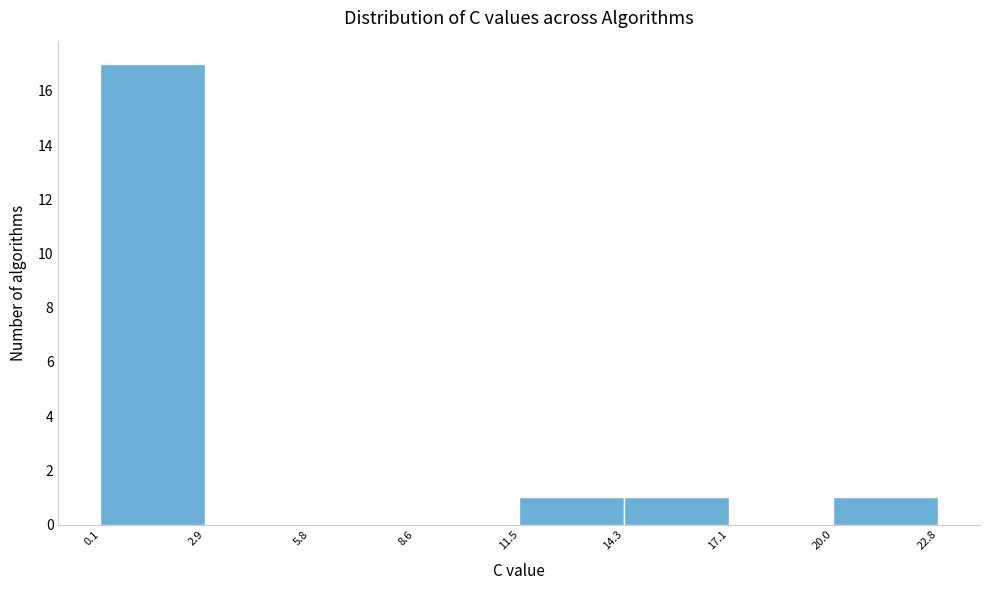

What is the height of the bar covering 11.5 to 14.3 on the x-axis? The values are not printed on the chart, so give them approximately, as read against the axis.

1